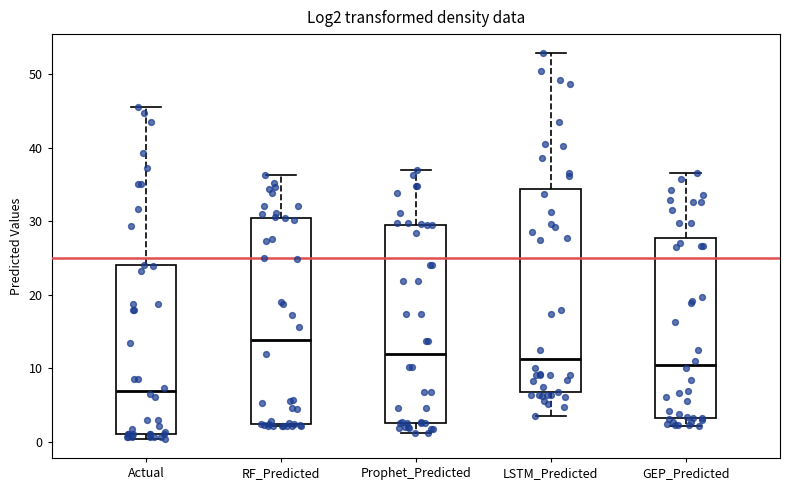

Where does the lower whisker of the box for GEP_Predicted end on the y-axis? The values are not printed on the chart, so give them approximately, as read against the axis.

2